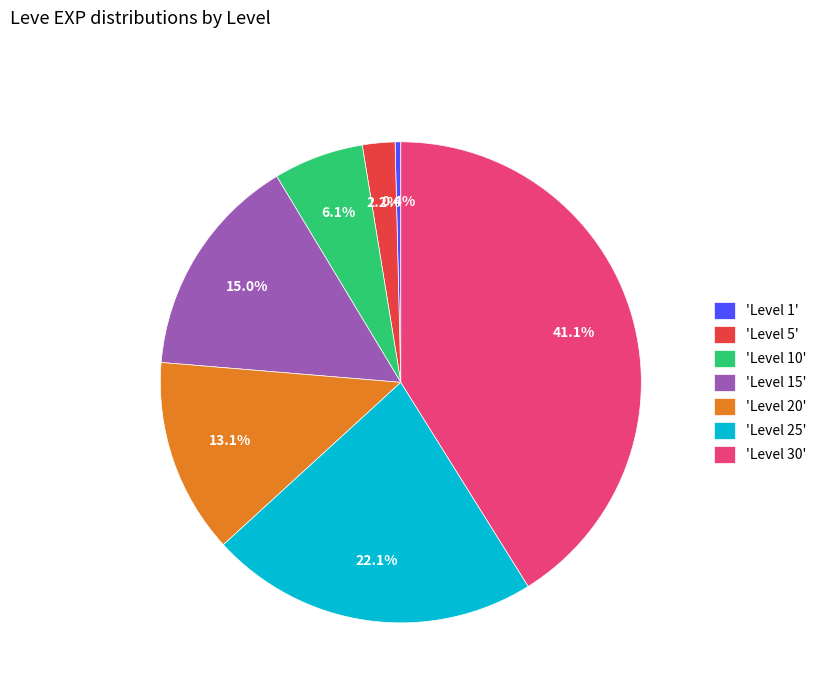

Combined, do 'Level 1' and 'Level 30' account for over 50%?

No